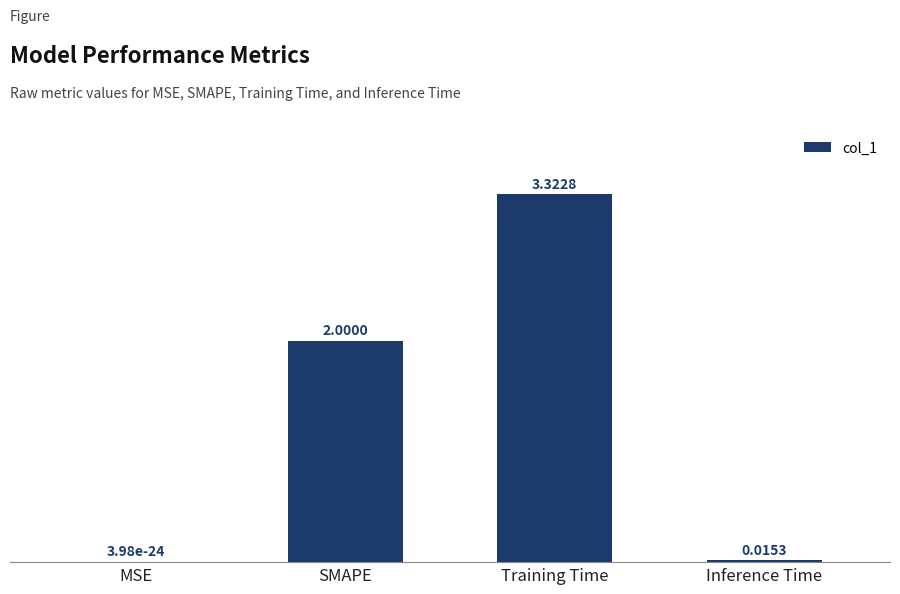

What is the change in value from SMAPE to Inference Time?

-2.0